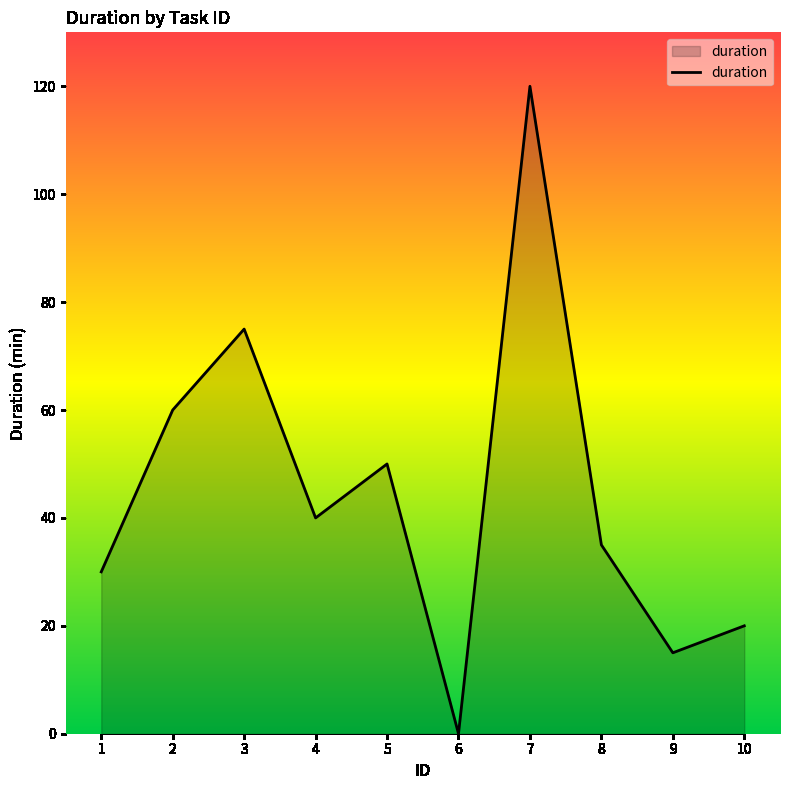

At which label is the value closest to 60?

2